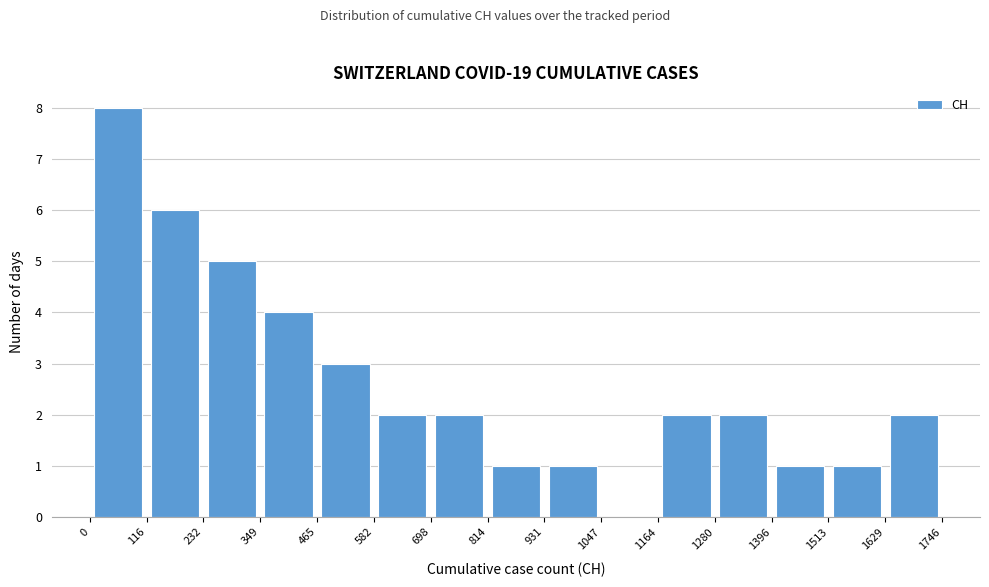

What is the height of the bar covering 931 to 1047 on the x-axis? The values are not printed on the chart, so give them approximately, as read against the axis.

1